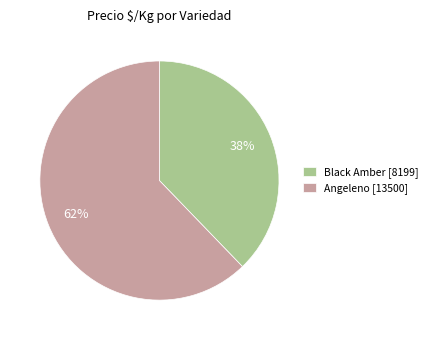

What percentage is the Angeleno [13500] slice, to the nearest percent?

62%